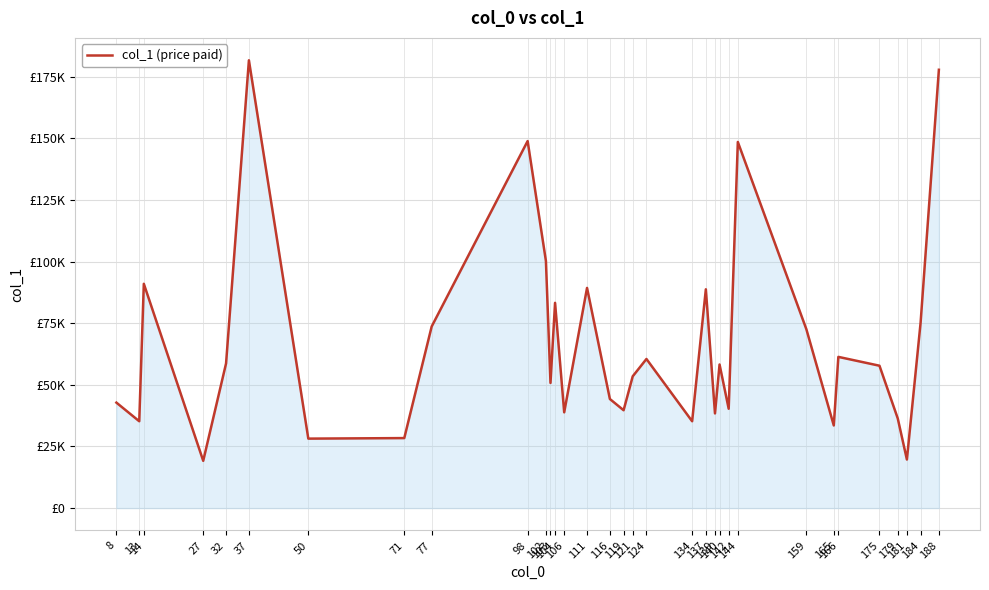

What is the ratio of the value at 77 to the value at 116?

1.7